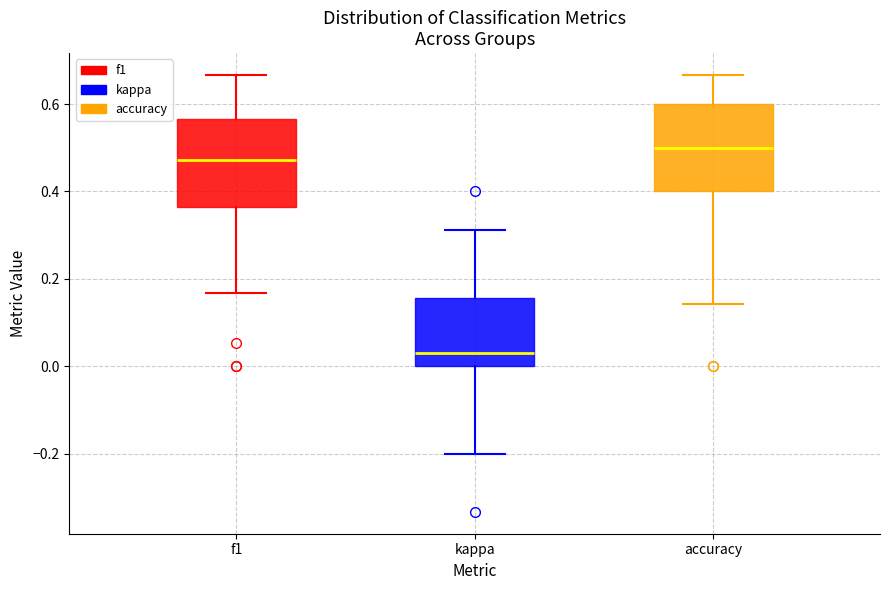

Which box has the lowest median line?

kappa